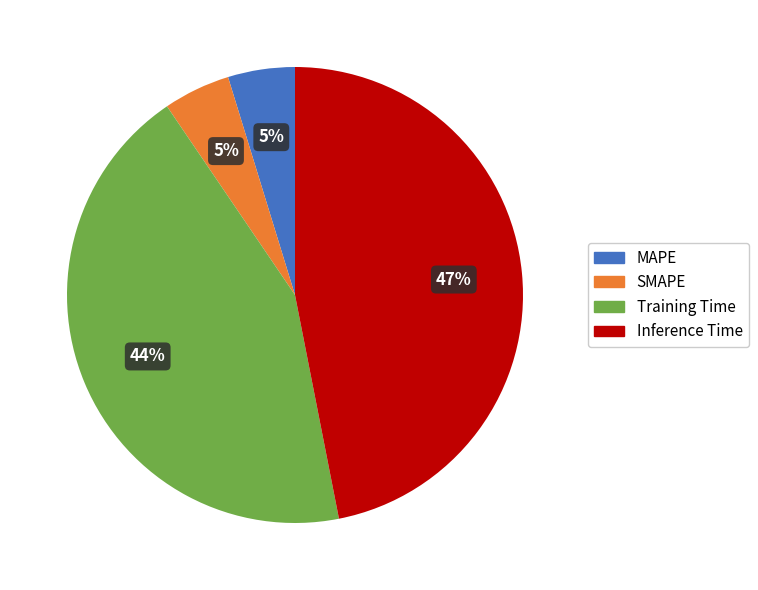

Is there any slice that represents more than half of the pie?

No